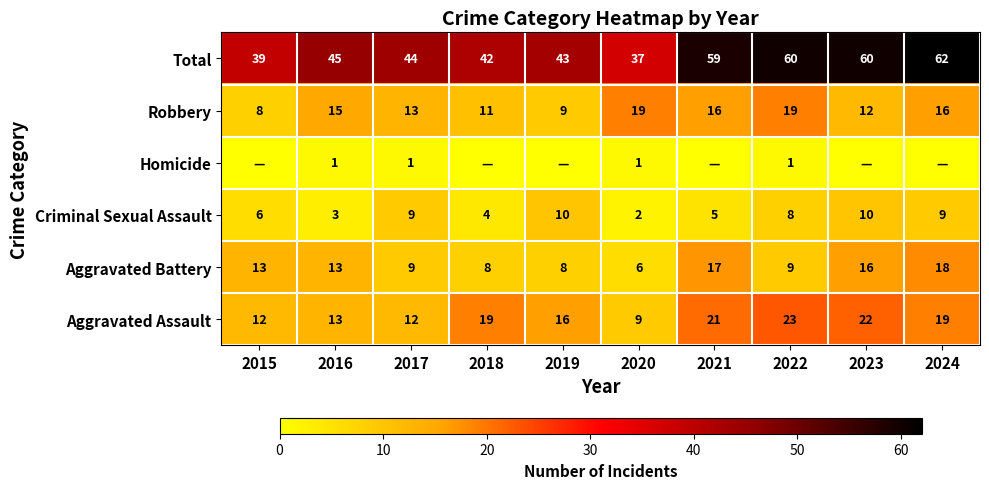

At which category does the chart reach its peak across all series?

2024